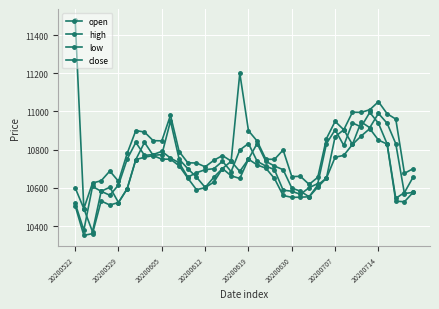

What is the lowest value of the low series?

10351